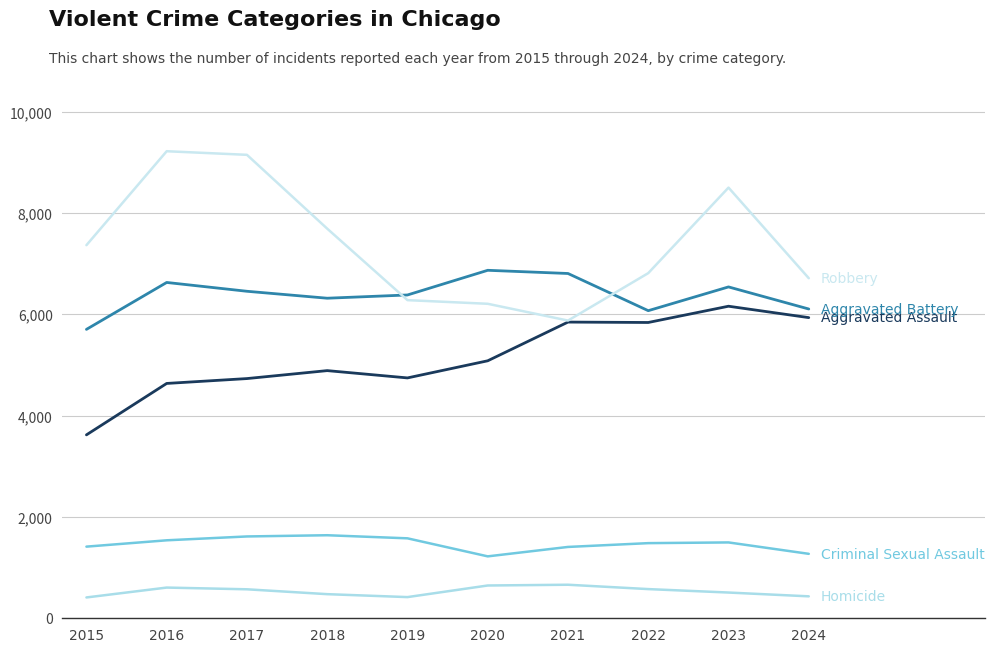

How many lines are shown in the chart?

5